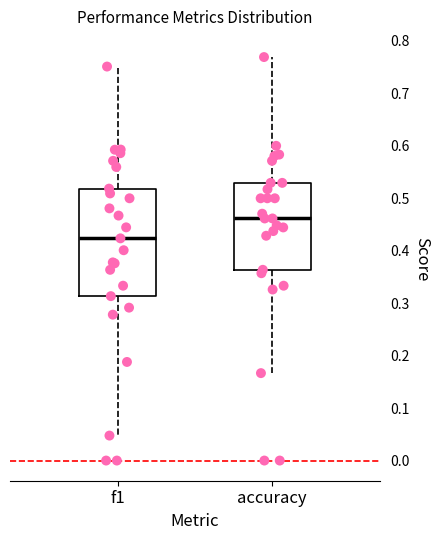

Which box is the tallest, from its lower edge to its upper edge?

f1